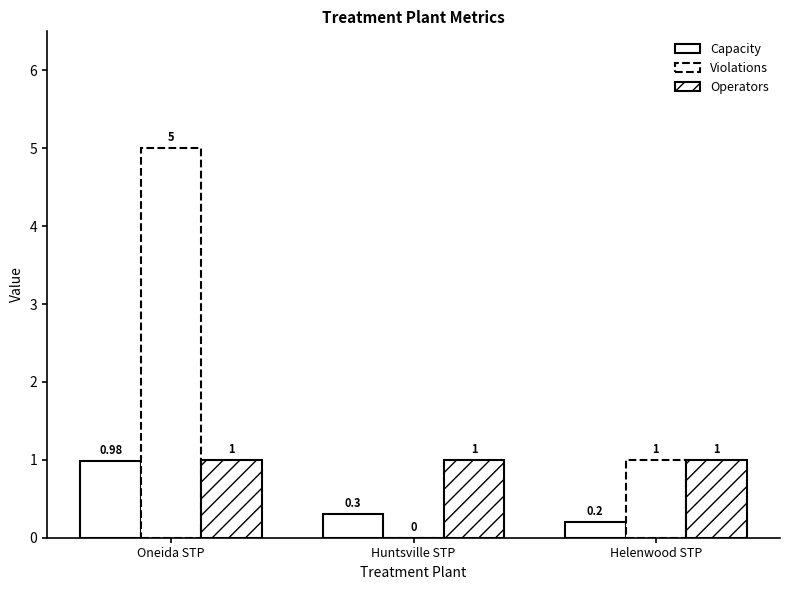

The Operators series shows 1.5 at Helenwood STP. True or false?

False